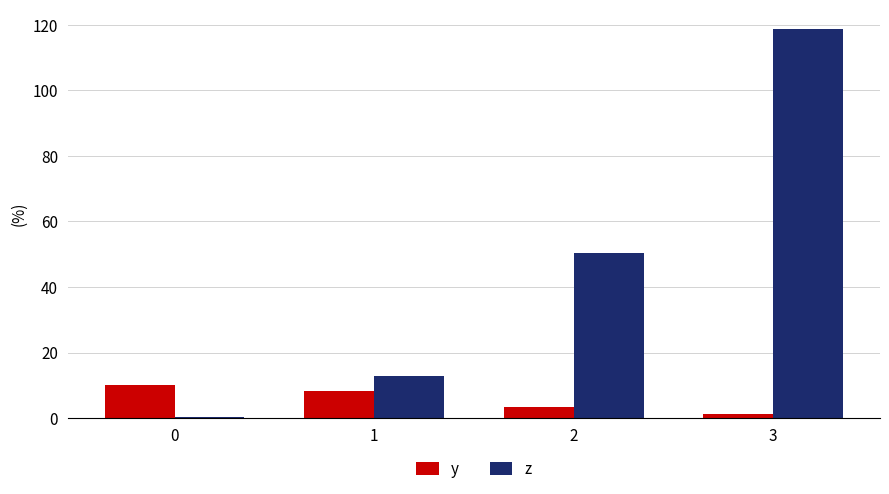

Which series has the largest total across all categories?

z